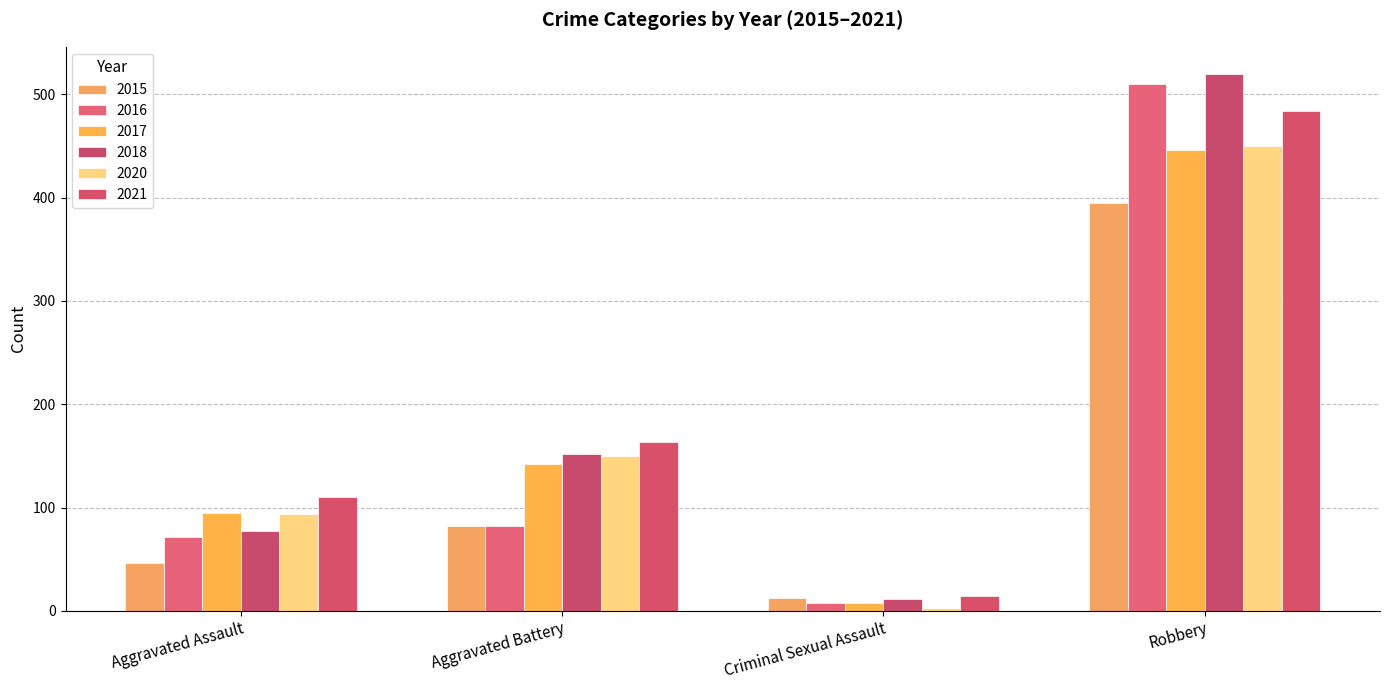

What are all the series names shown in the legend?

2015, 2016, 2017, 2018, 2020, 2021